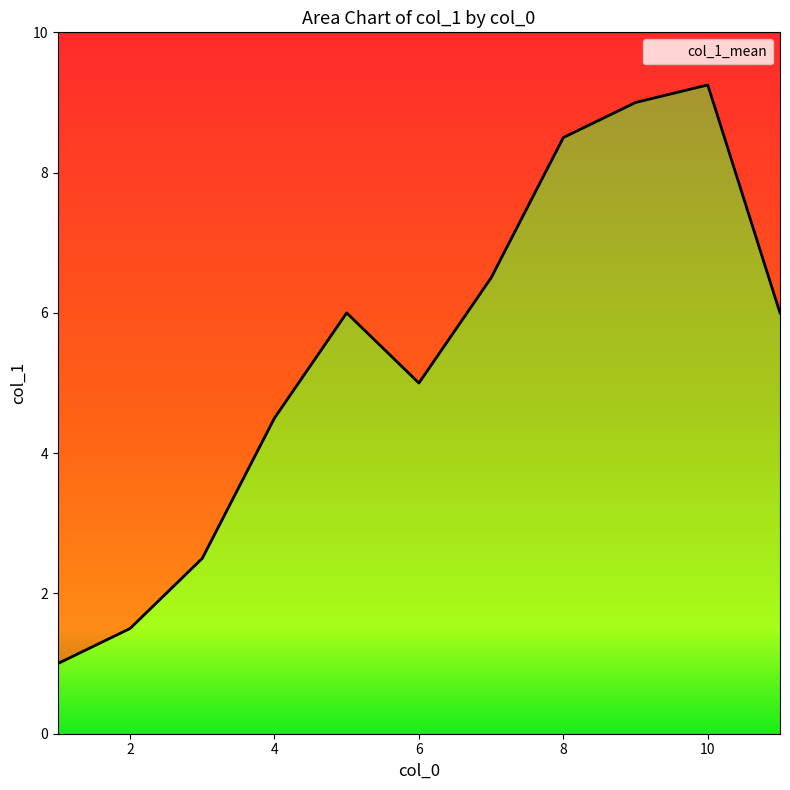

Is it true that the value at 3 is 2.5?

True